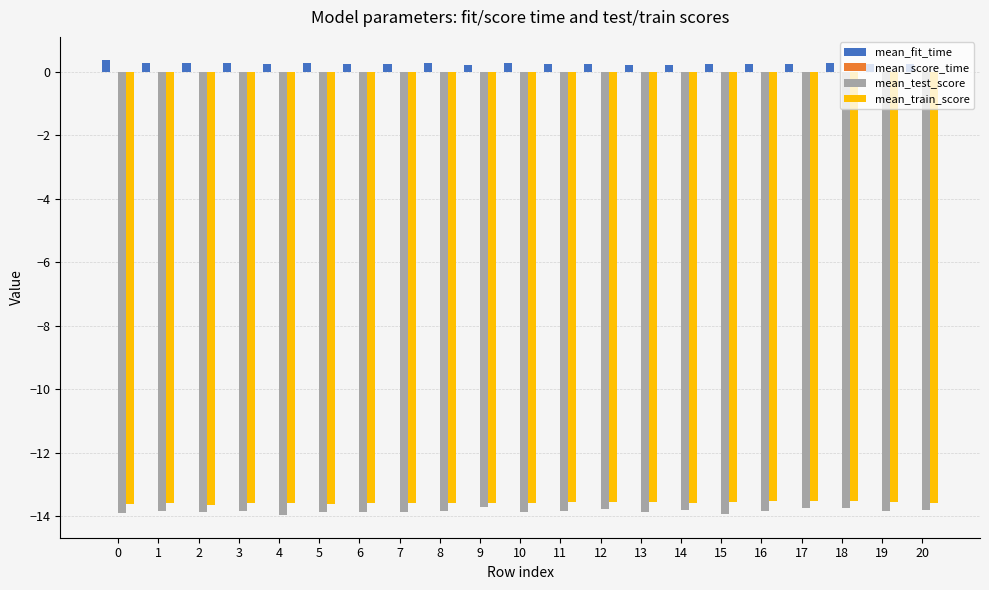

Are the bars horizontal?

No